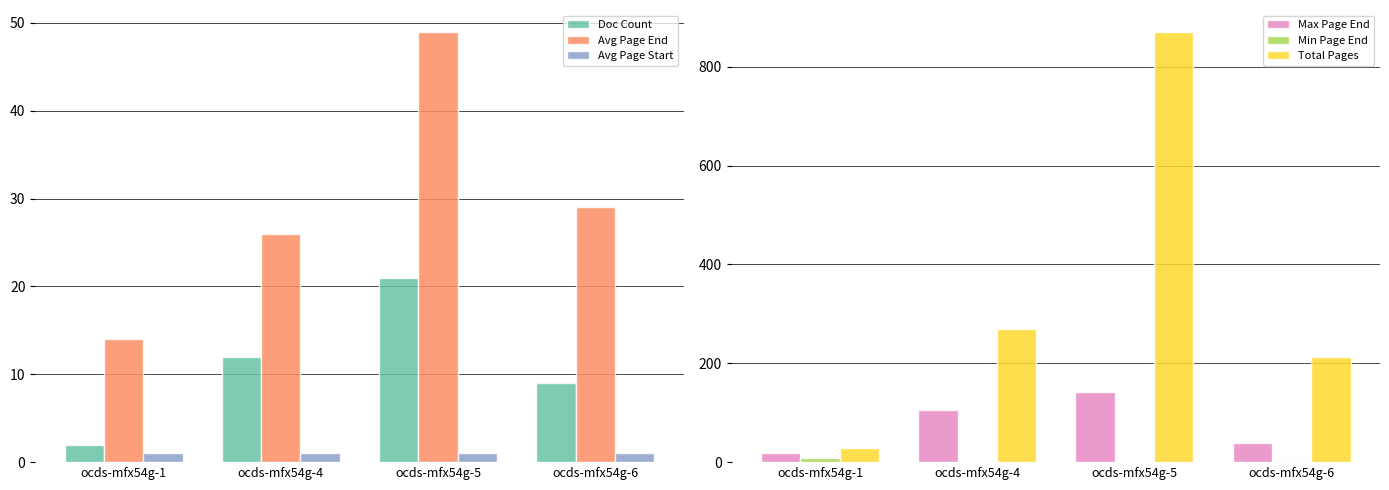

How many bars are there in total?

24